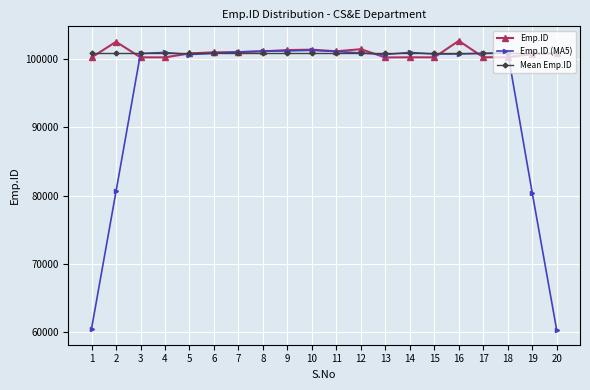

What is the value of the Mean Emp.ID point at the 13th from the left?

100830.7